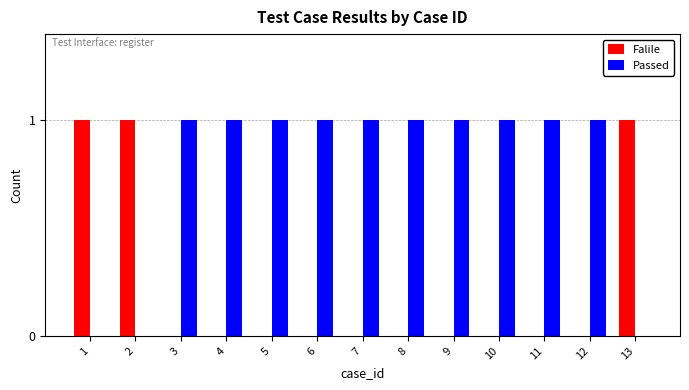

How many categories are shown in the chart?

13